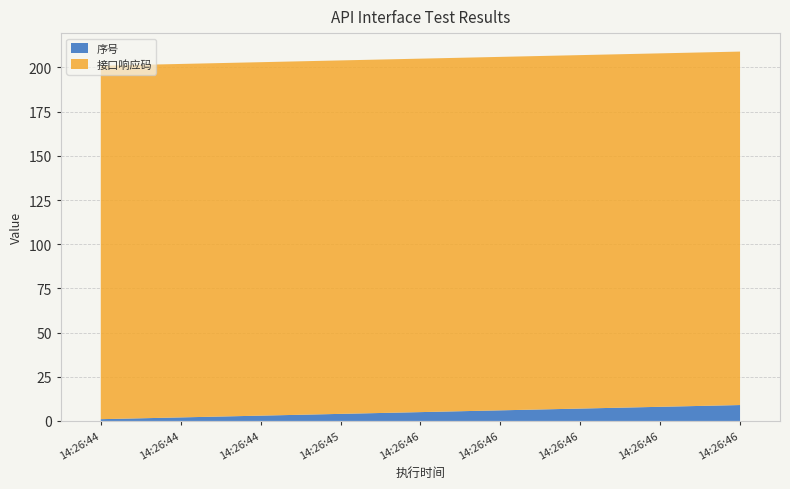

Reading right to left, transcribe all the data shown in this chart.

序号: 2020-10-21 14:26:46=9	2020-10-21 14:26:46=8	2020-10-21 14:26:46=7	2020-10-21 14:26:46=6	2020-10-21 14:26:46=5	2020-10-21 14:26:45=4	2020-10-21 14:26:44=3	2020-10-21 14:26:44=2	2020-10-21 14:26:44=1
接口响应码: 2020-10-21 14:26:46=200	2020-10-21 14:26:46=200	2020-10-21 14:26:46=200	2020-10-21 14:26:46=200	2020-10-21 14:26:46=200	2020-10-21 14:26:45=200	2020-10-21 14:26:44=200	2020-10-21 14:26:44=200	2020-10-21 14:26:44=200